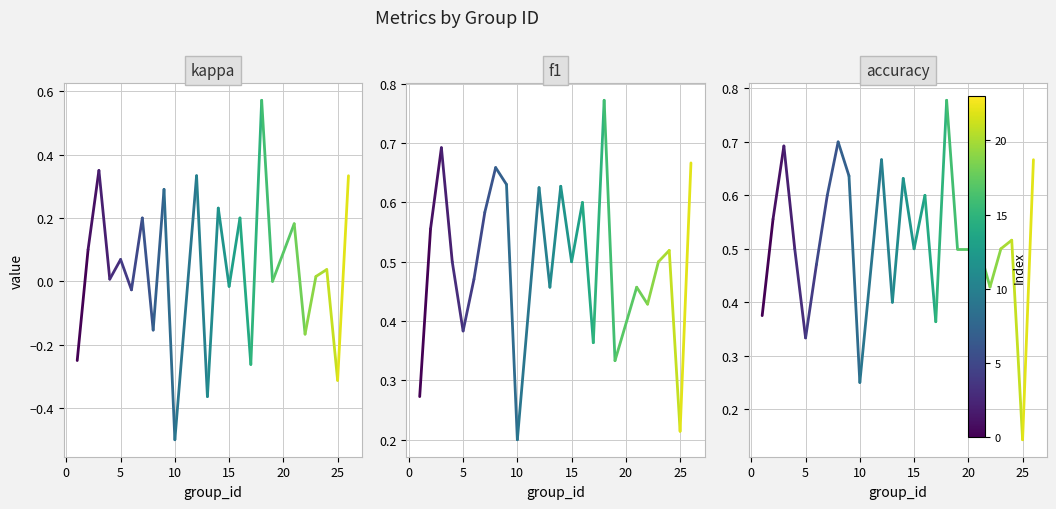

True or false: accuracy has a value of 0.2 at −5.

False